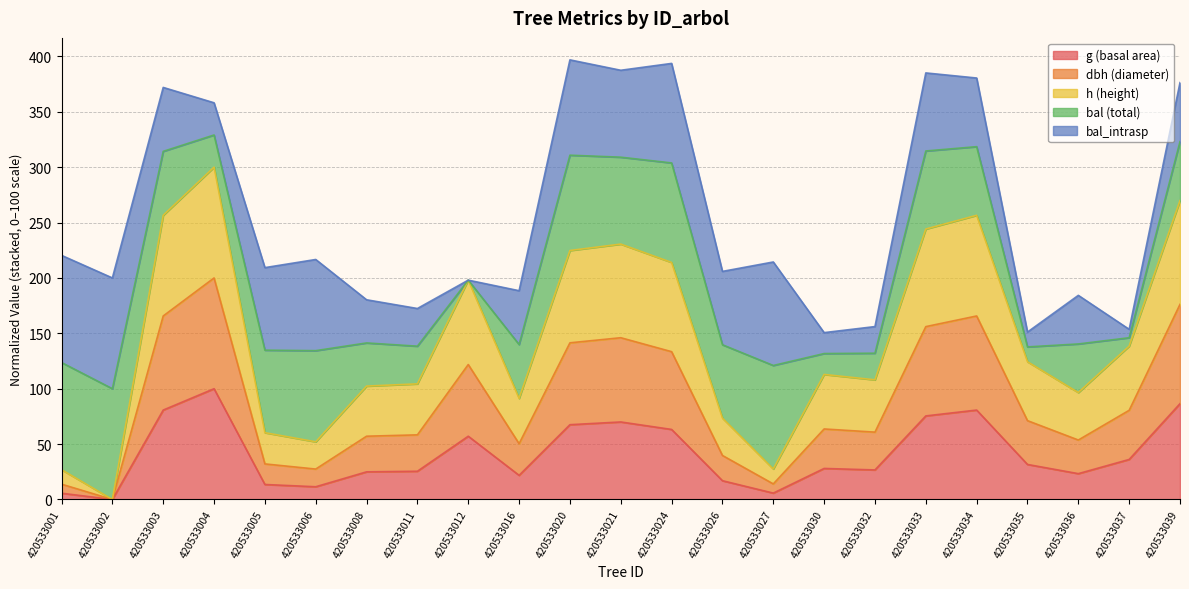

In dbh, how many points are higher than both neighbors (excluding endpoints)?

5